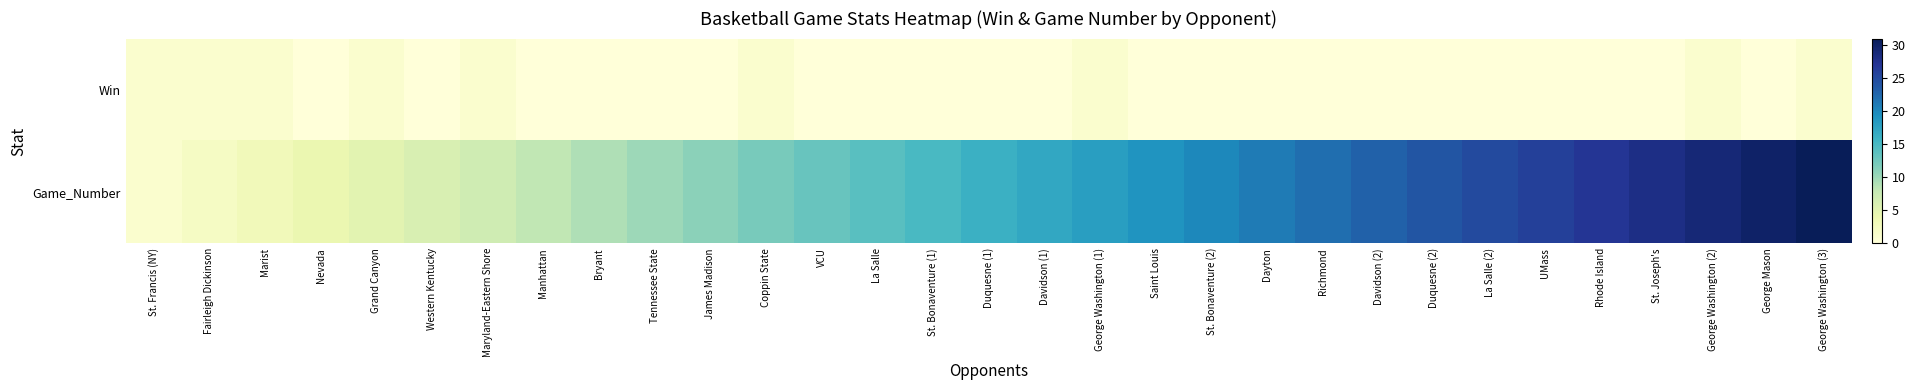

Rank the series by their maximum value, from lowest to highest.

Win, Game_Number